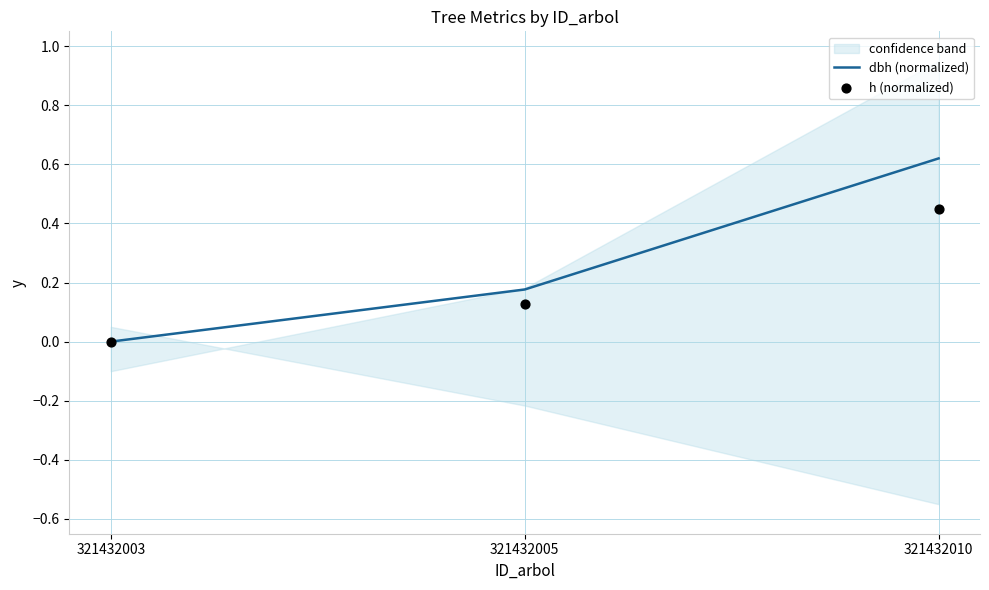

At which category is the sum across all series the highest?

321432010